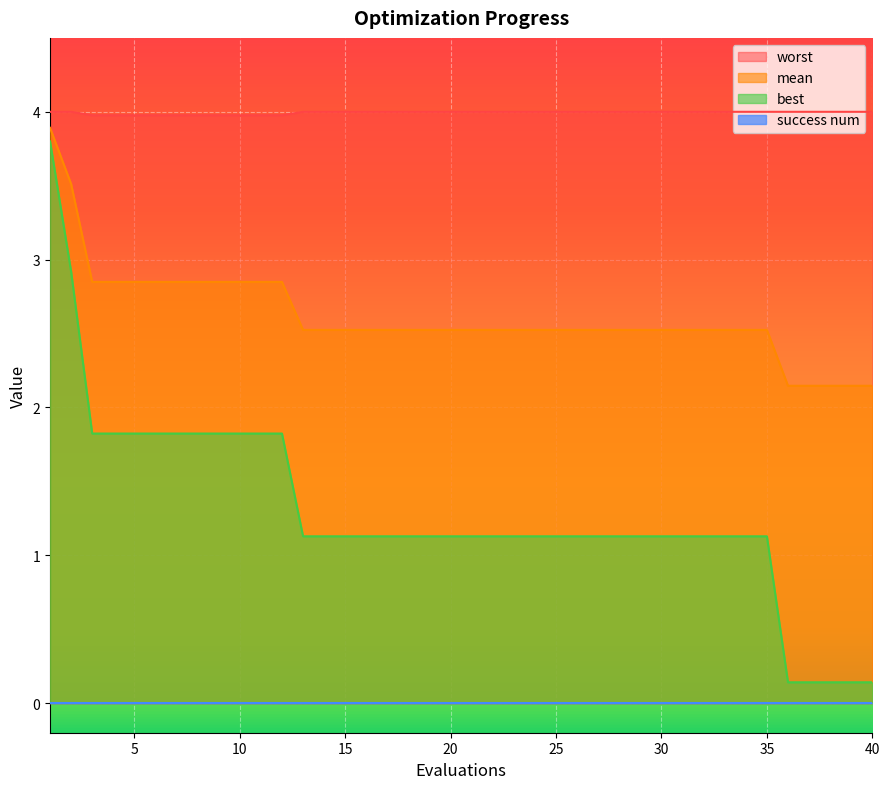

True or false: mean and worst intersect in this chart.

False